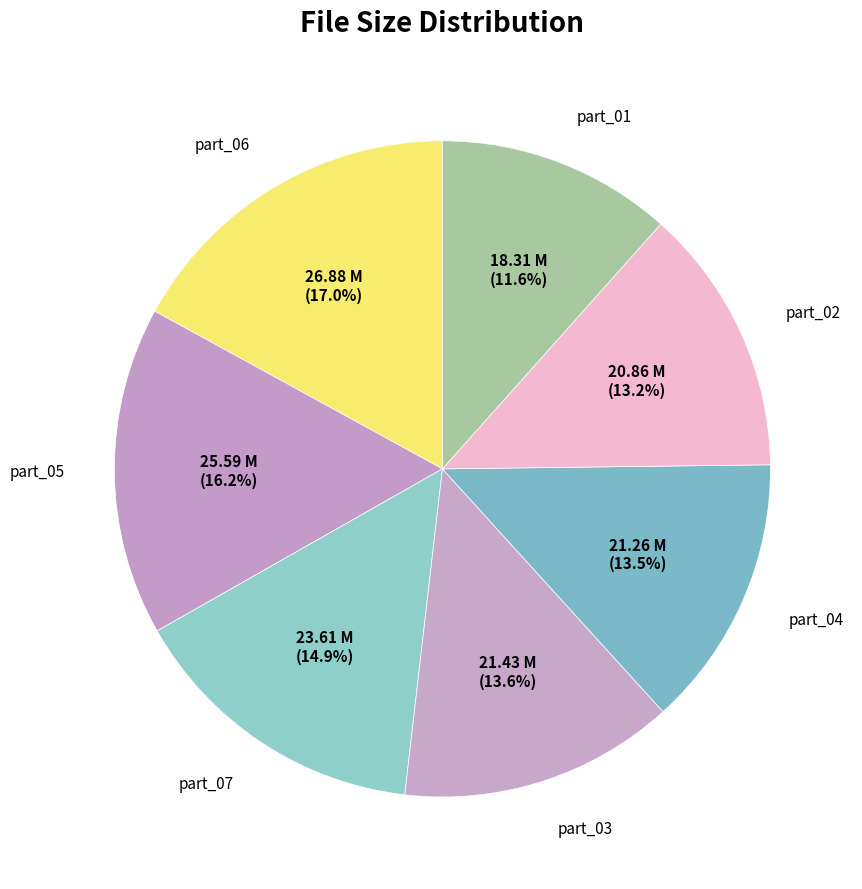

How many slices are in this pie chart?

7